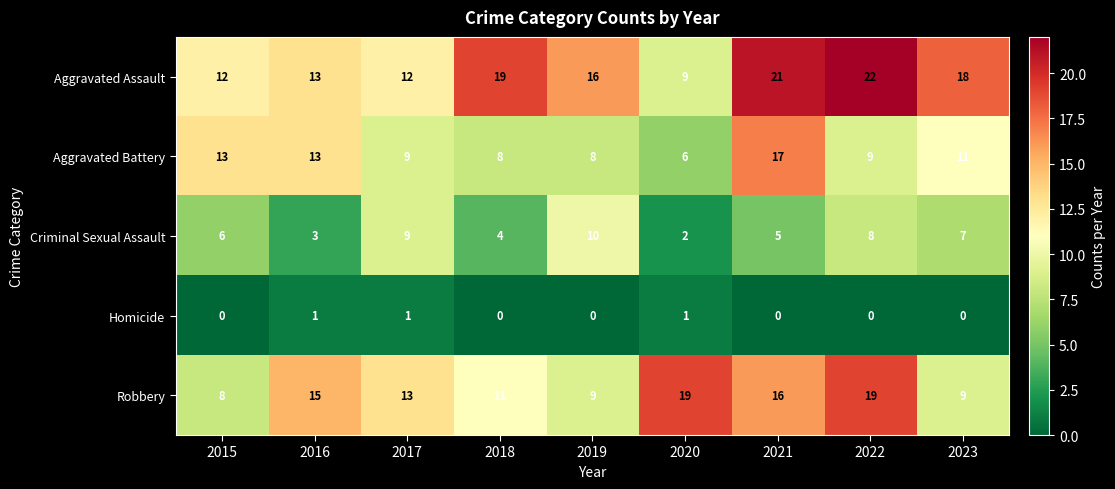

How many values in the Robbery series are below 13?

4